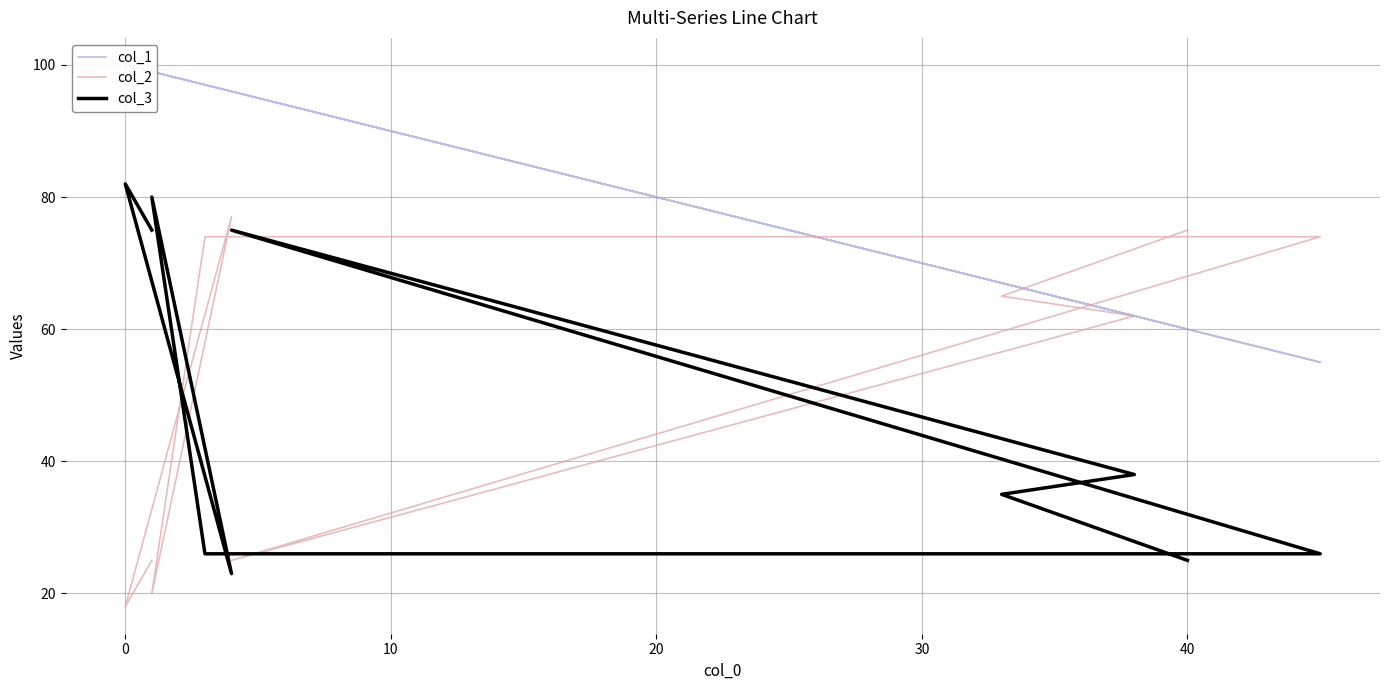

How many interior local valleys does the col_1 series have?

3